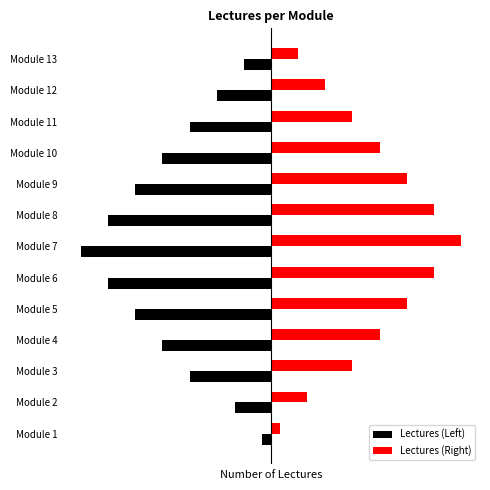

Where does the Lectures (Right) series first go above 1?

Module 3